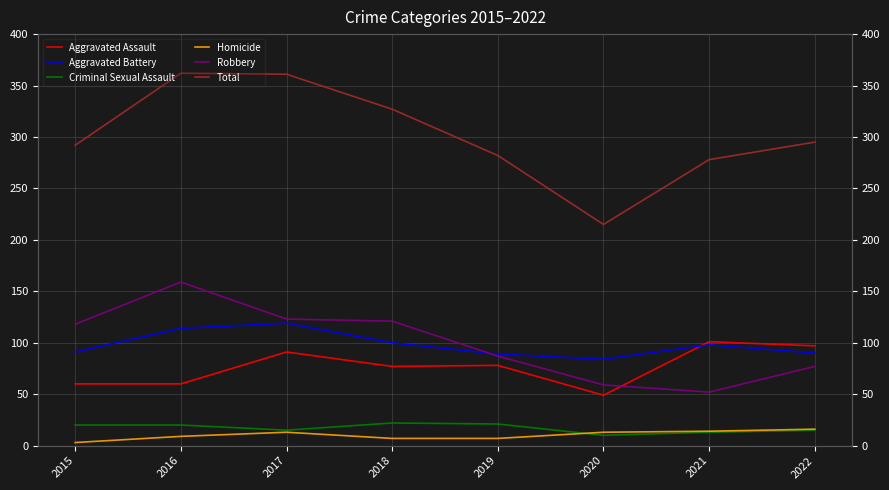

What is the value of the Homicide point at the 4th from the left?

7